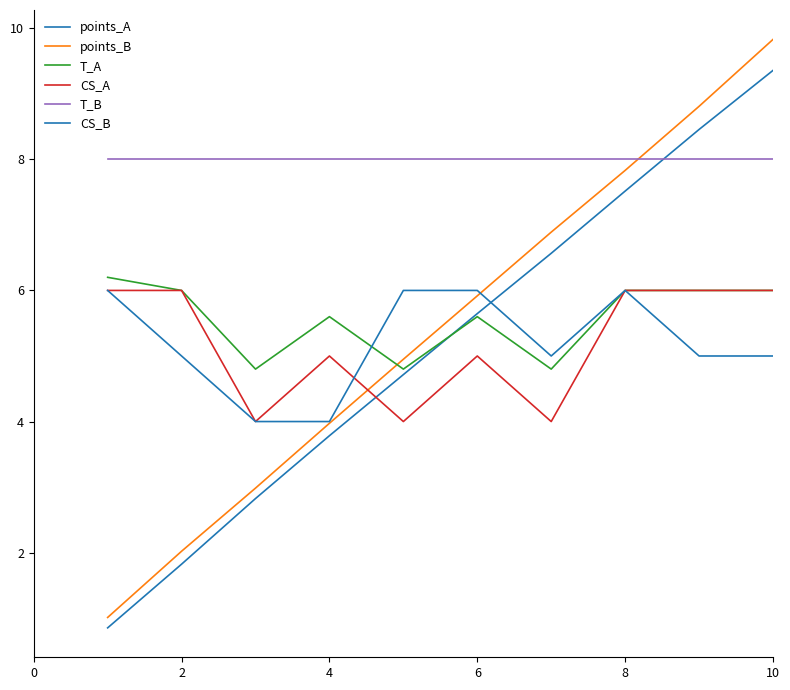

Reading left to right, list all the values displayed in this chart.

points_A: 0.9	1.8	2.8	3.8	4.7	5.6	6.6	7.5	8.5	9.4
points_B: 1.0	2.0	3.0	4.0	5.0	5.9	6.9	7.8	8.8	9.8
T_A: 6.2	6.0	4.8	5.6	4.8	5.6	4.8	6.0	6.0	6.0
CS_A: 6.0	6.0	4.0	5.0	4.0	5.0	4.0	6.0	6.0	6.0
T_B: 8.0	8.0	8.0	8.0	8.0	8.0	8.0	8.0	8.0	8.0
CS_B: 6.0	5.0	4.0	4.0	6.0	6.0	5.0	6.0	5.0	5.0